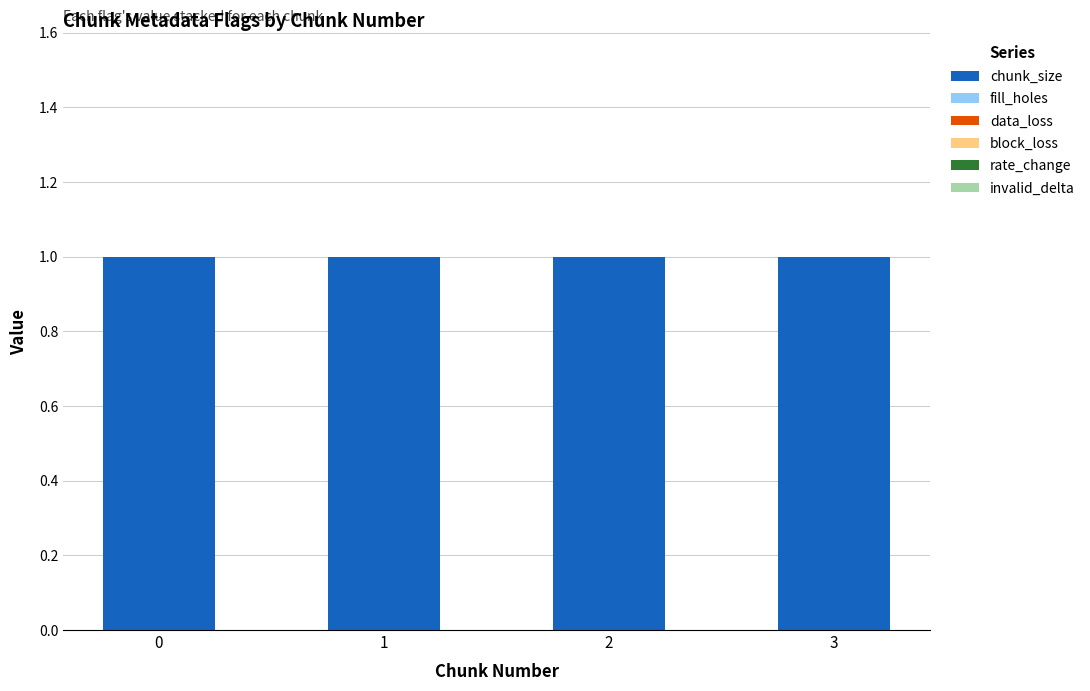

Reading right to left, transcribe all the data shown in this chart.

chunk_size: 3=1	2=1	1=1	0=1
fill_holes: 3=0	2=0	1=0	0=0
data_loss: 3=0	2=0	1=0	0=0
block_loss: 3=0	2=0	1=0	0=0
rate_change: 3=0	2=0	1=0	0=0
invalid_delta: 3=0	2=0	1=0	0=0